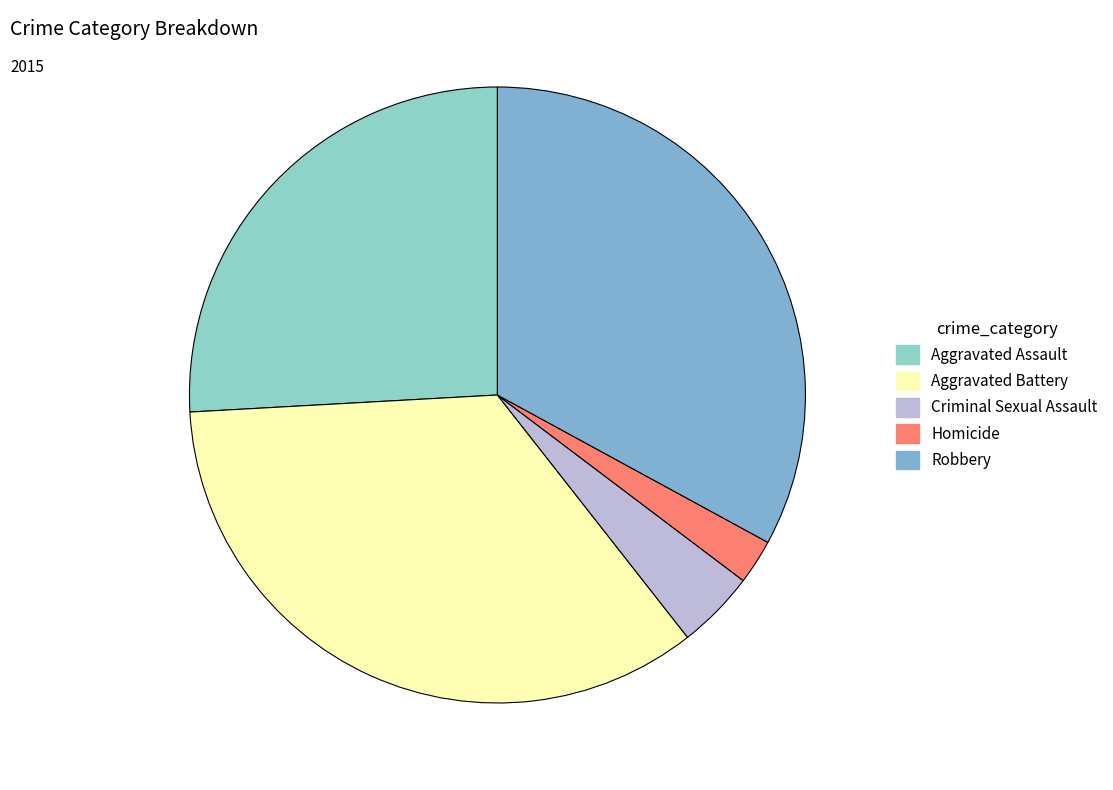

Between Criminal Sexual Assault and Homicide, which is larger?

Criminal Sexual Assault